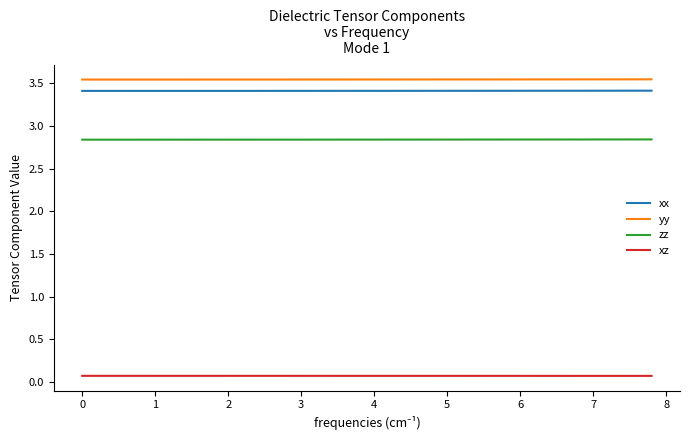

True or false: xx and zz intersect in this chart.

False